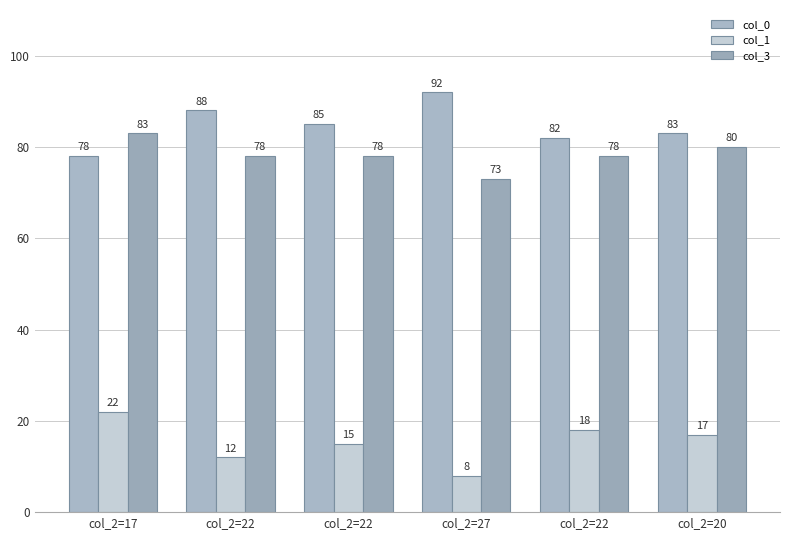

List the labels in order of col_1 value, largest first.

col_2=17, col_2=22, col_2=20, col_2=22, col_2=22, col_2=27